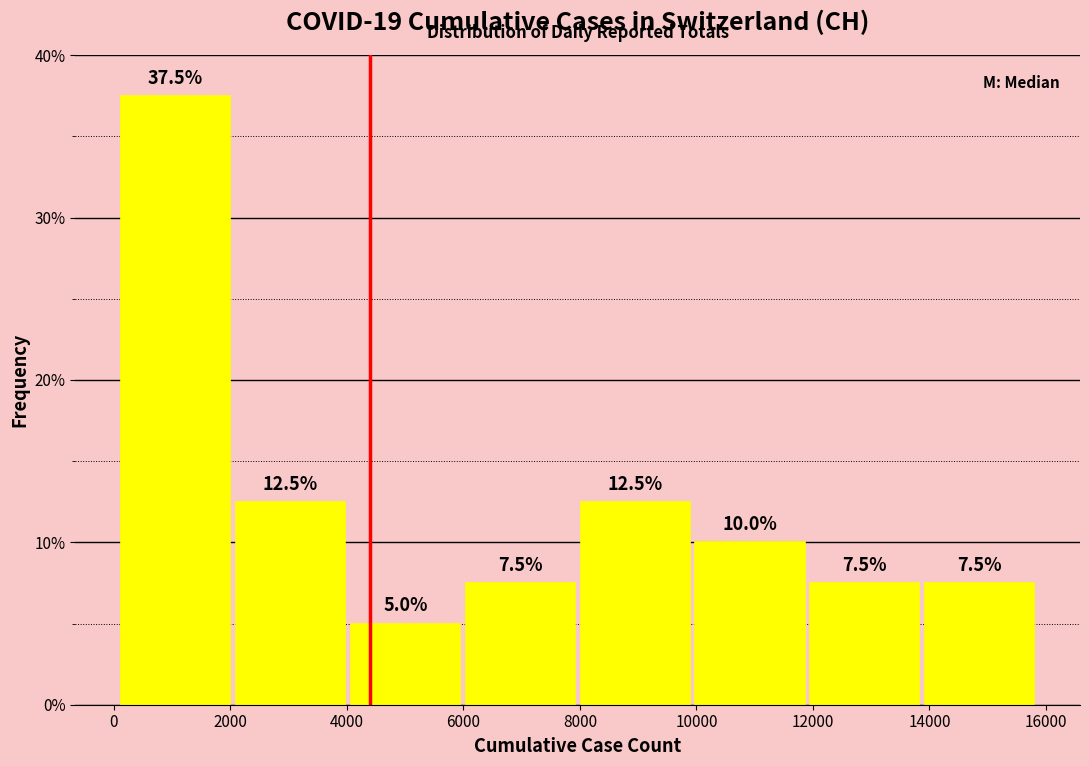

How tall is the bar that spans 6000 to 8000 on the x-axis? The bar edges are not printed on the chart, so give them approximately, as read against the axis.

7.5